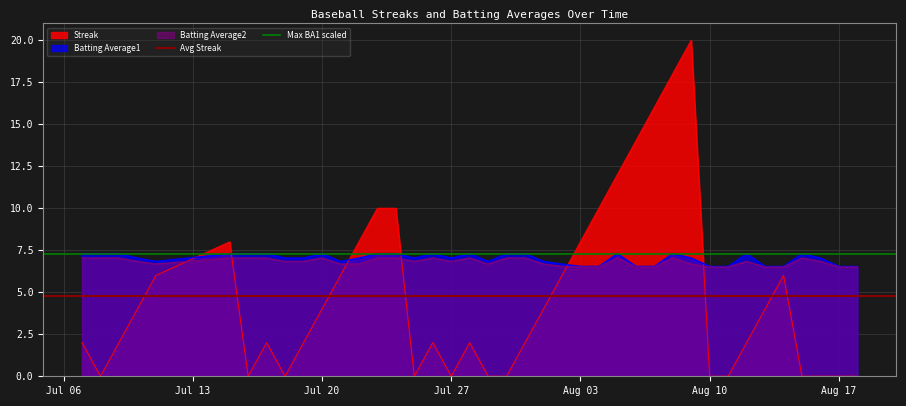

After their last crossing, which series has the higher values: Batting Average1 or Streak?

Batting Average1